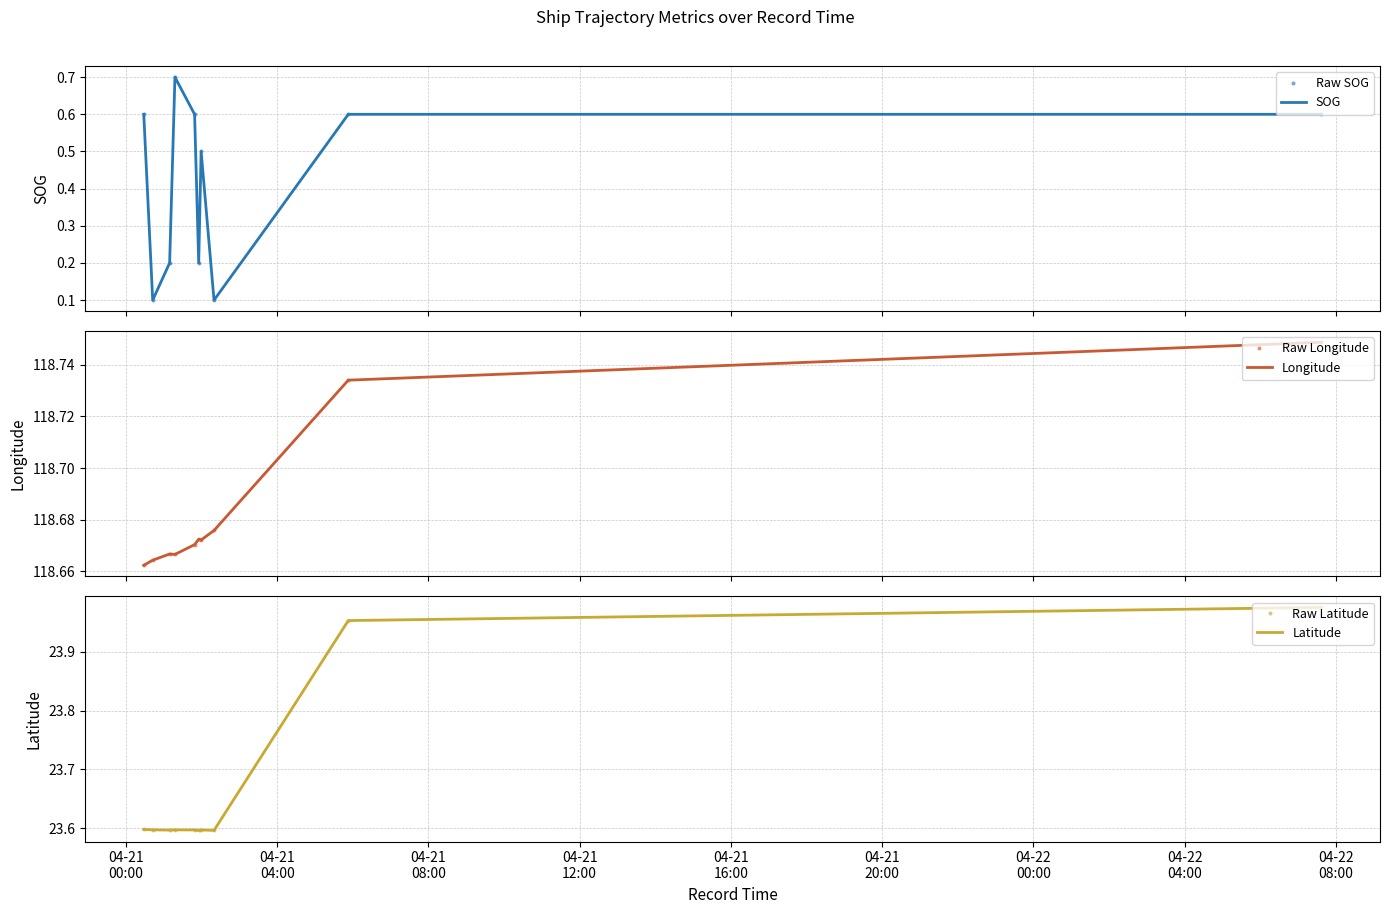

True or false: Raw SOG and Latitude cross at least once.

False